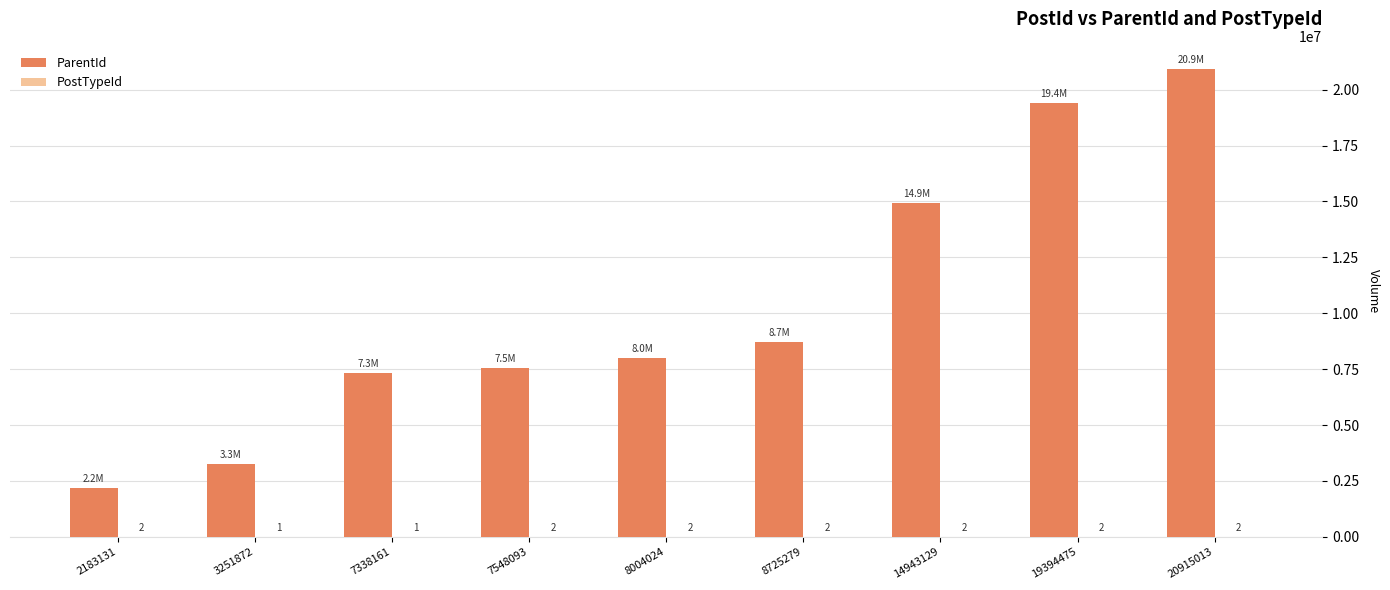

Between 7548093 and 20915013, which series saw the biggest shift?

ParentId